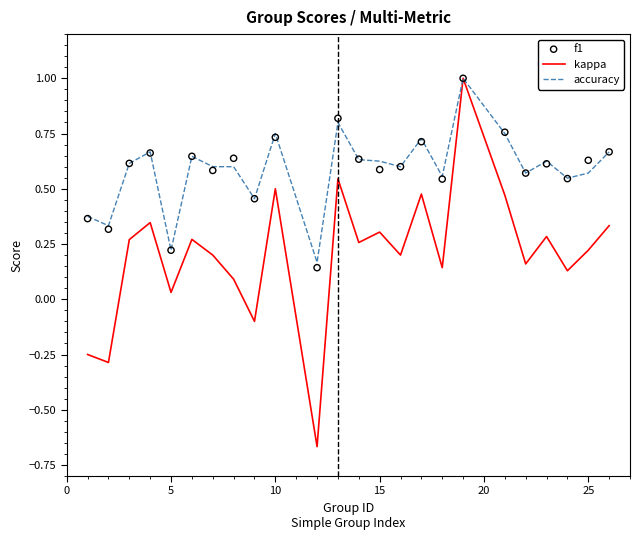

The value of kappa at 15 is 0.3. True or false?

True